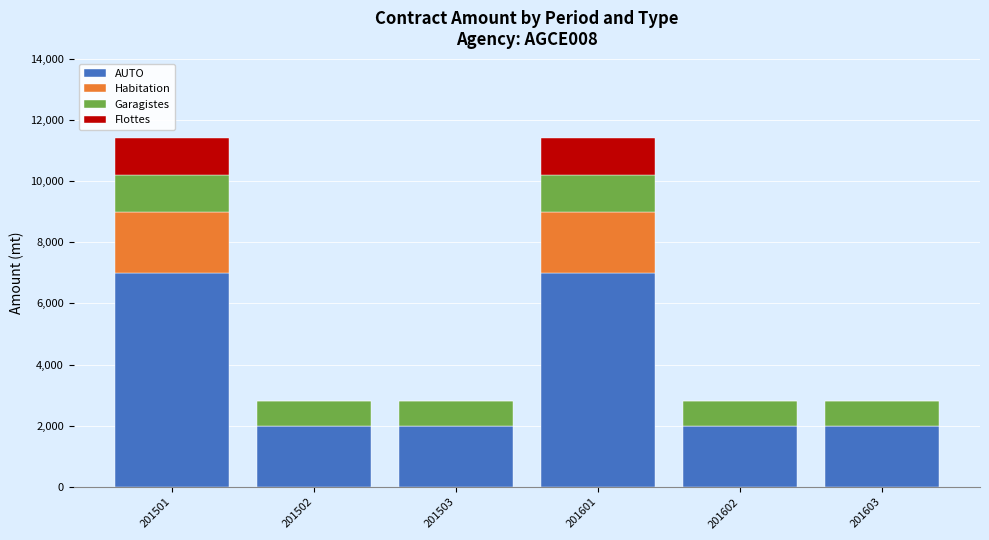

What is the total value across all series at 201502?

2800